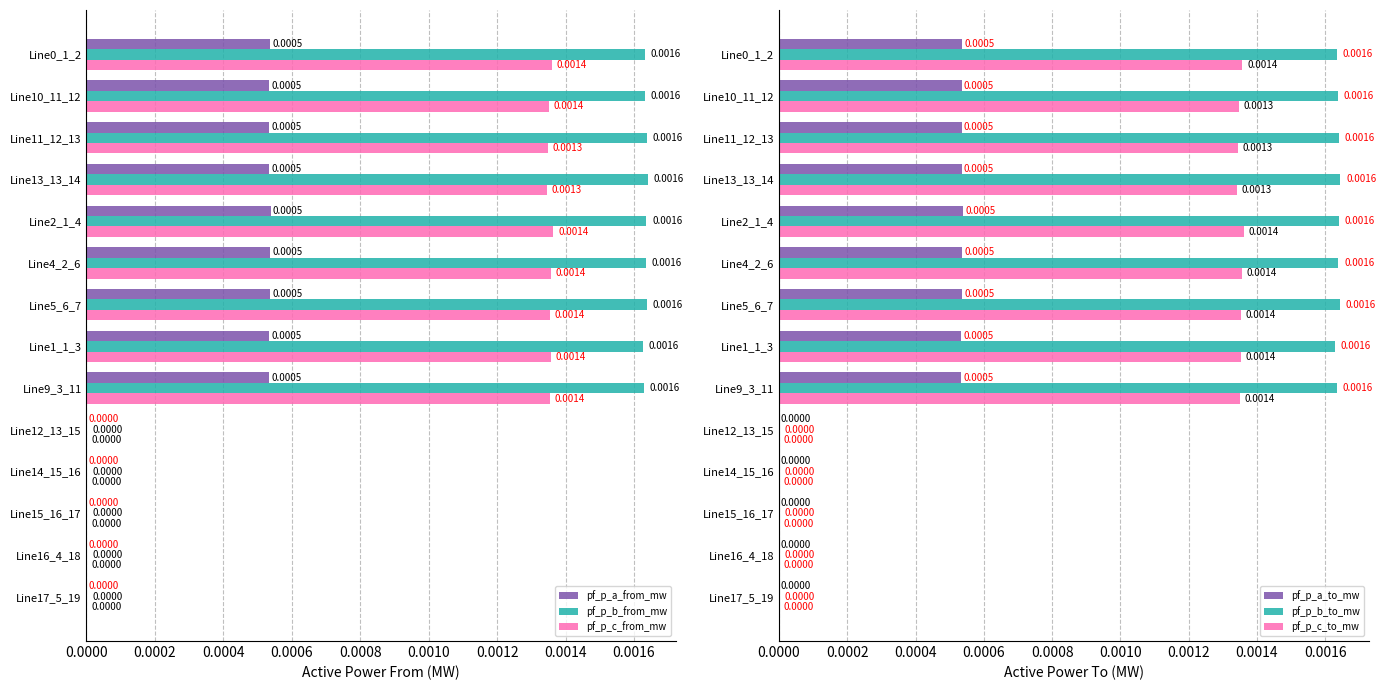

What is the label of the 6th bar from the right?

Line9_3_11